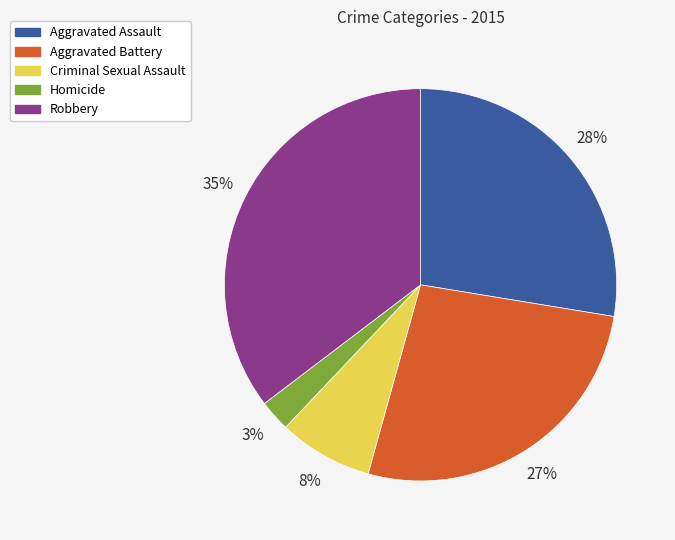

Is the sum of Criminal Sexual Assault and Homicide greater than half?

No